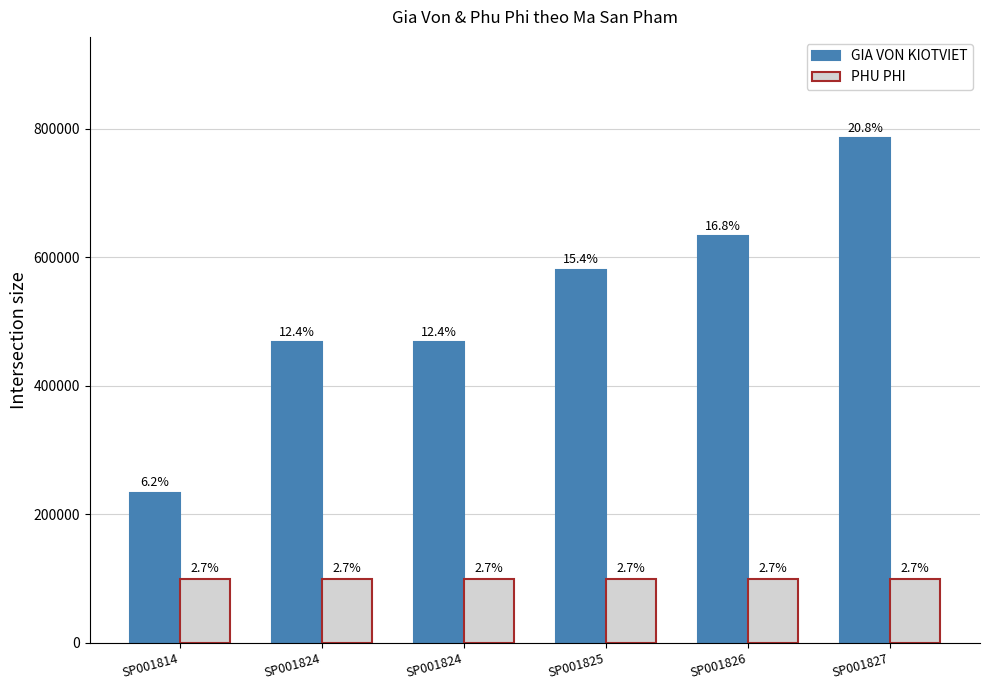

How many bars are there in total?

12